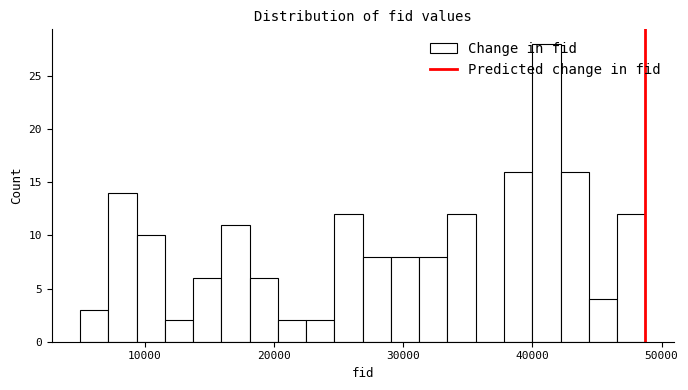

Around what value on the x-axis is the tallest bar? Give the approximate position of its centre, as read against the axis.

41000